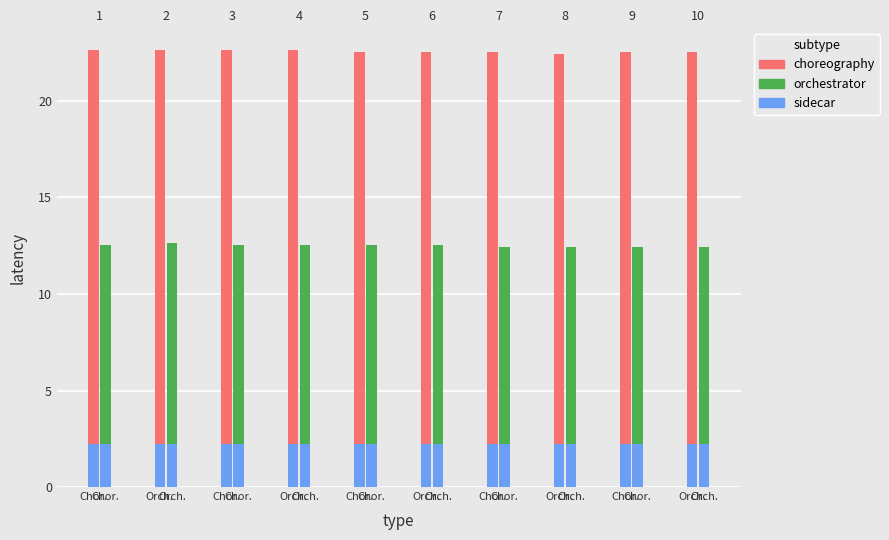

What is the average value of the orchestrator series?

10.3